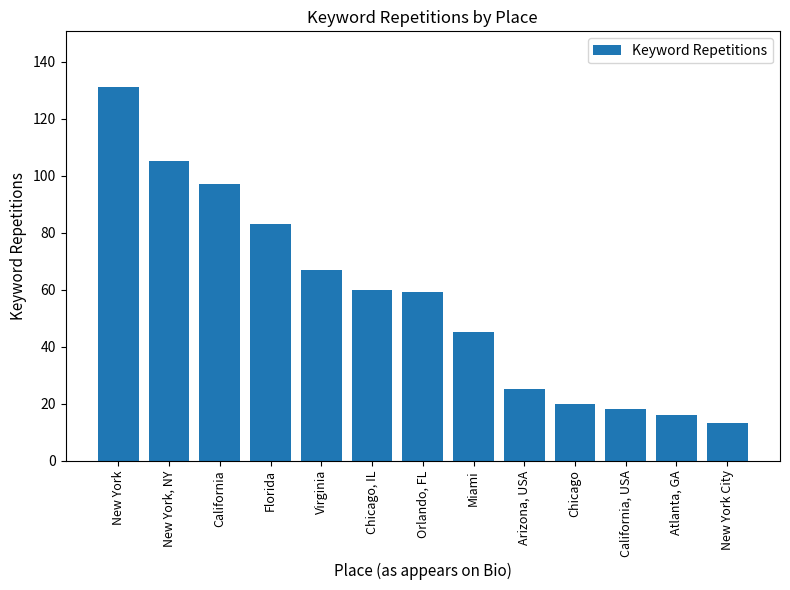

What is the sum of all values?

739